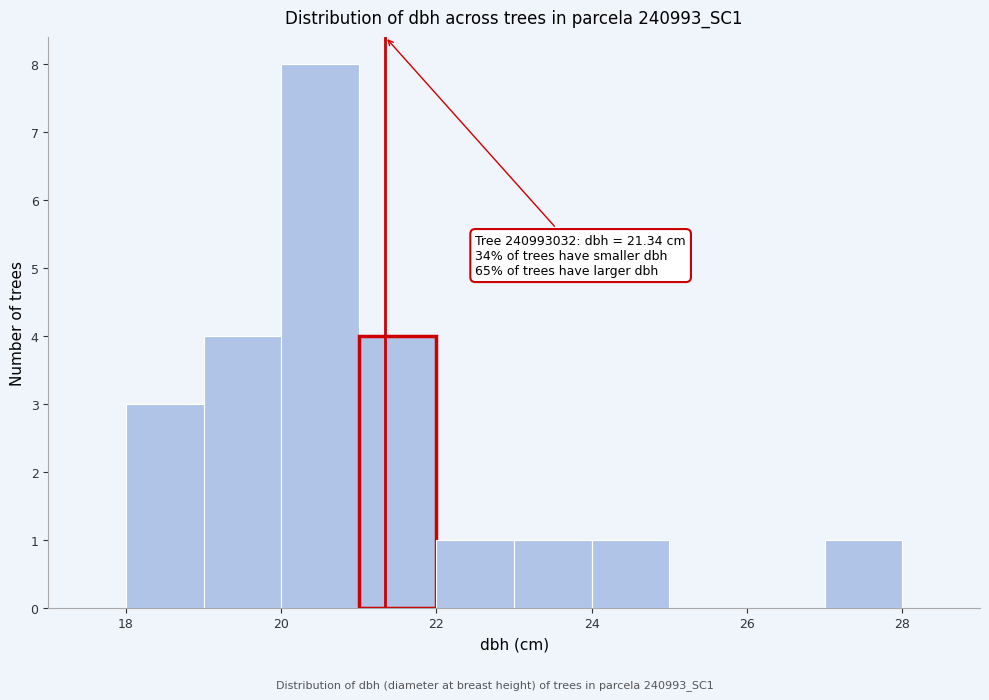

Over which range of the x-axis is the bar tallest?

20 to 21